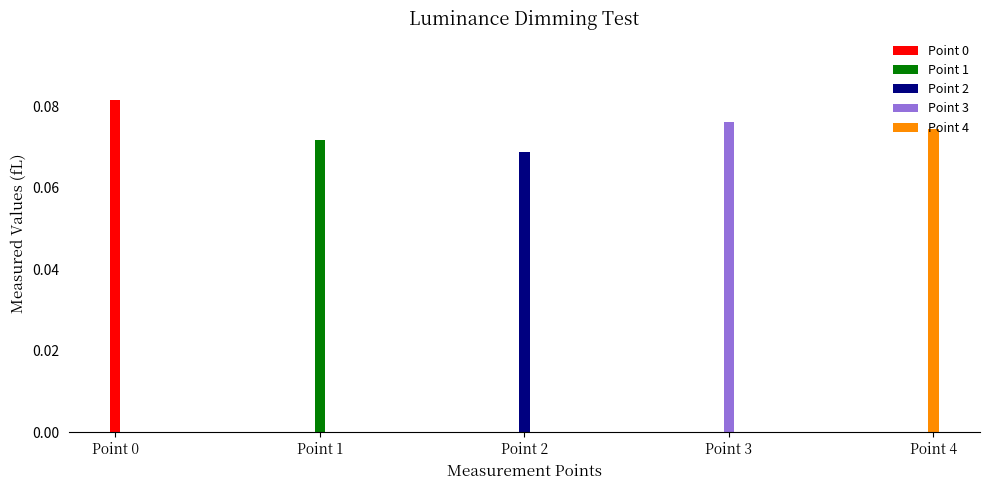

What is the value of the 3rd bar from the left?

0.1